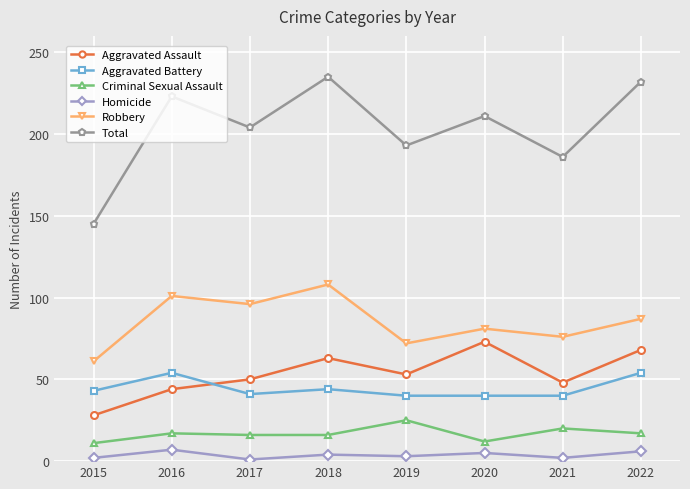

Which series has the widest spread of values?

Total